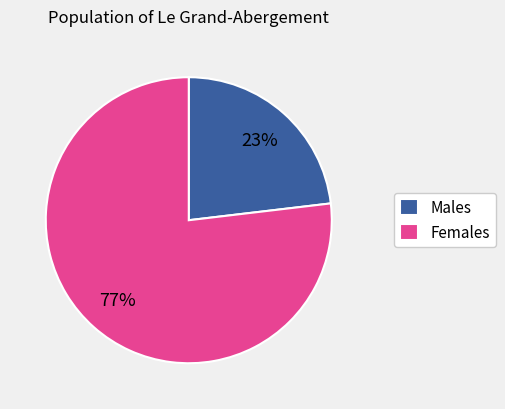

How many slices are in this pie chart?

2